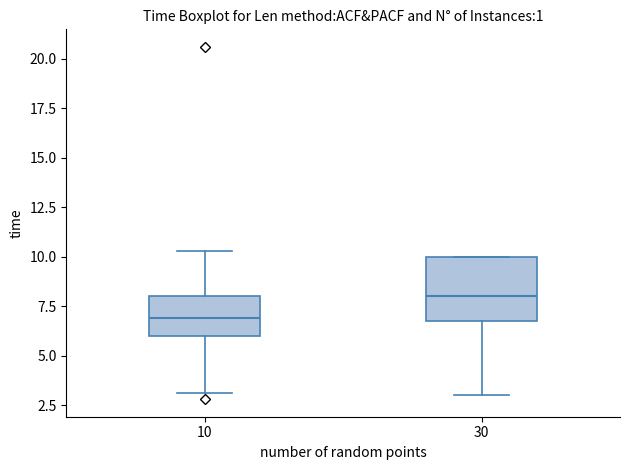

Reading left to right, read every box against the y-axis: the position of its median line, the range the box covers, and the ends of its whiskers. The values are not printed on the chart, so give them approximately, as read against the axis.

10: median 7.0, box 6.0 to 8.0, whiskers 3.0 to 10.5
30: median 8.0, box 7.0 to 10.0, whiskers 3.0 to 10.0